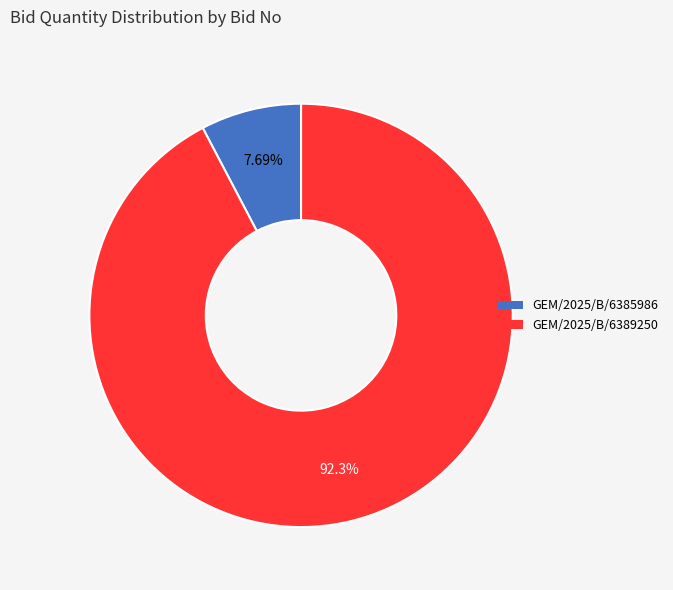

Between GEM/2025/B/6385986 and GEM/2025/B/6389250, which is larger?

GEM/2025/B/6389250